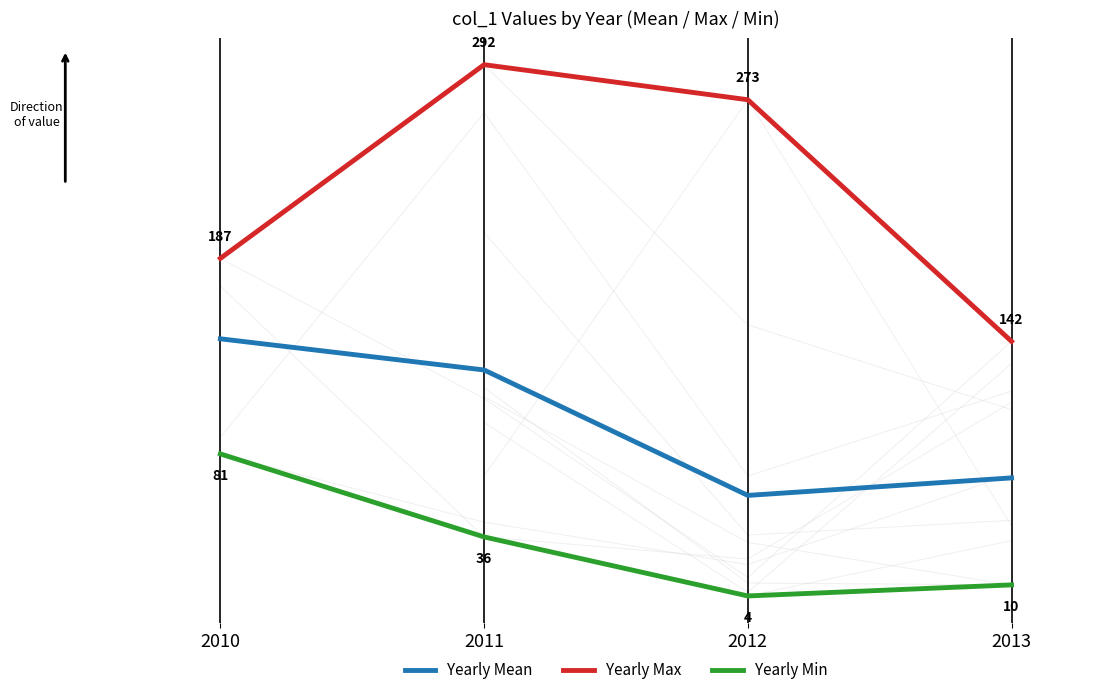

Which category has the lowest value in the Yearly Max series?

2013